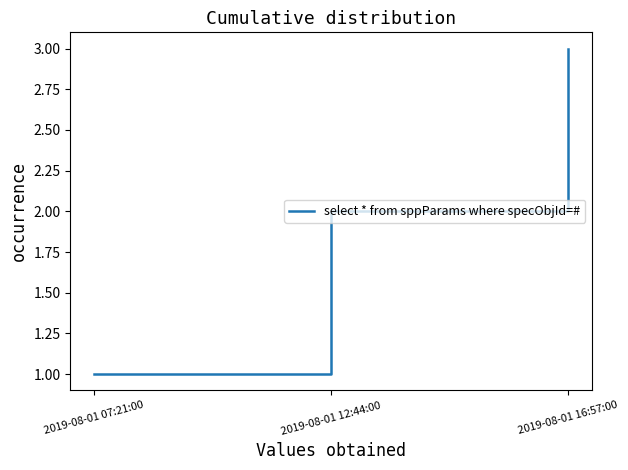

What position from the right is 2019-08-01 16:57:00?

1